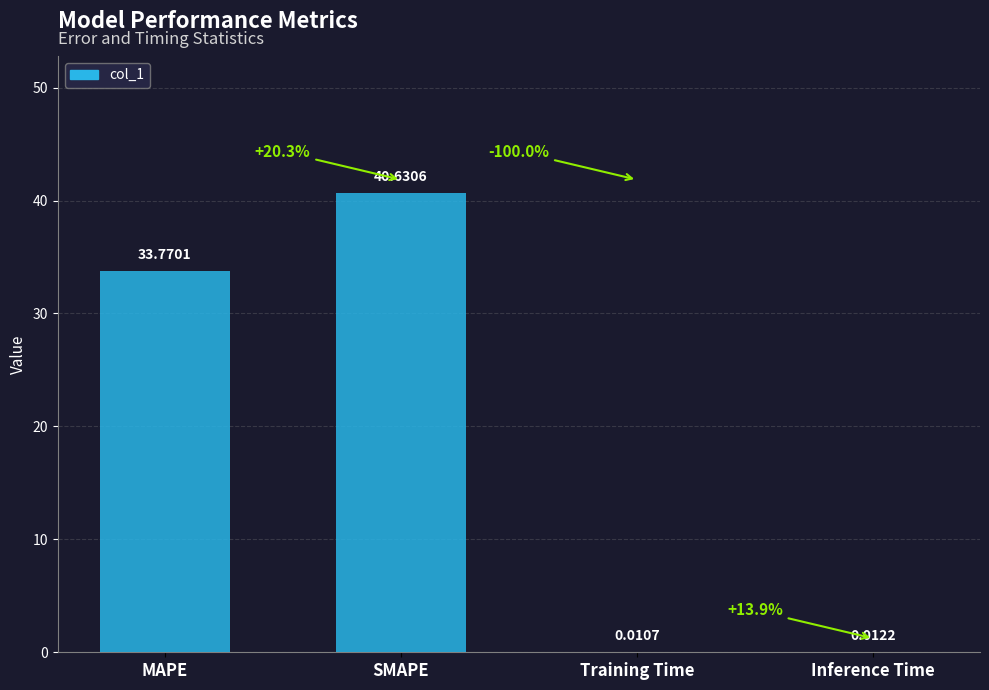

Which has a higher value, Training Time or Inference Time?

Inference Time